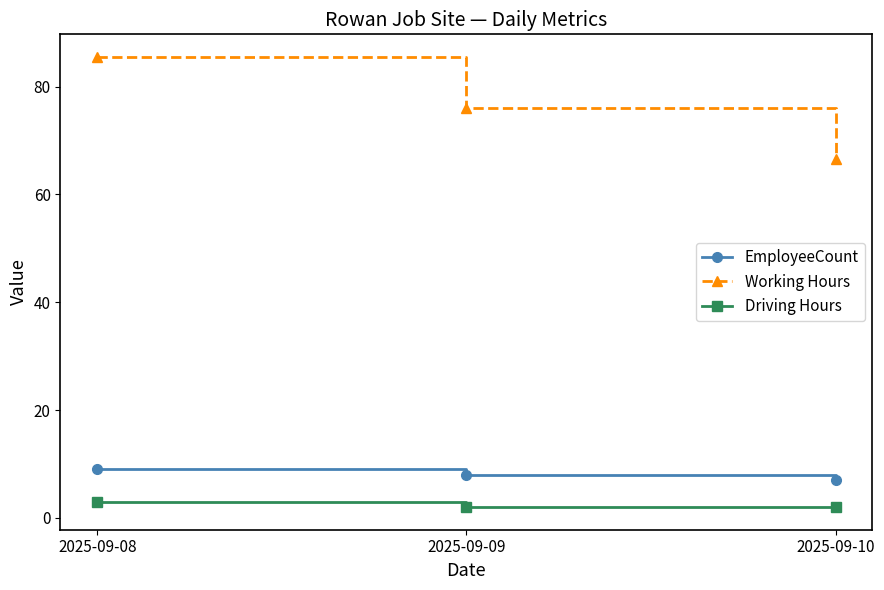

Reading left to right, list all the values displayed in this chart.

EmployeeCount: 9.0	8.0	7.0
Working Hours: 85.5	76.0	66.5
Driving Hours: 3.0	2.0	2.0